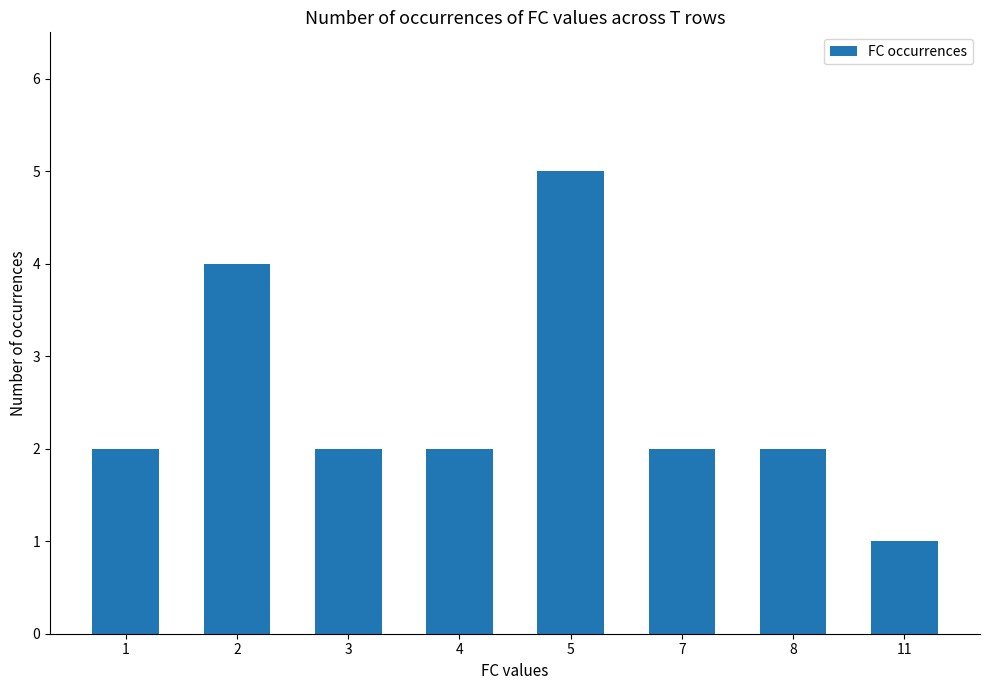

The value at 7 is 2. True or false?

True